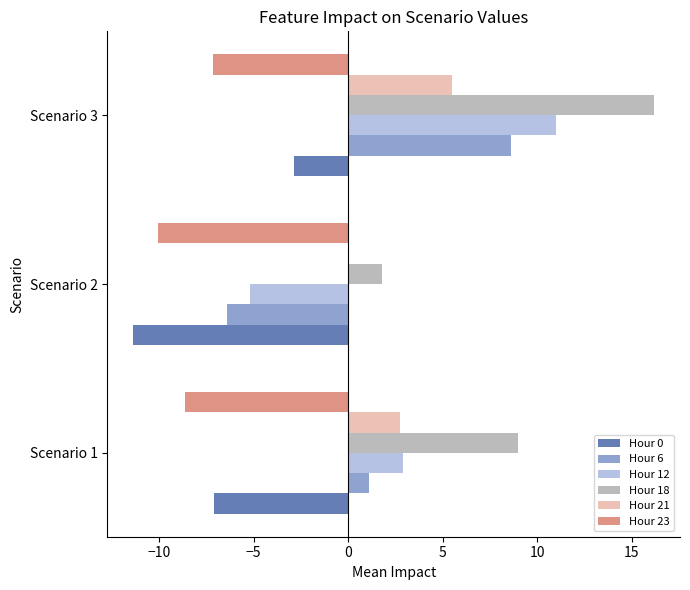

What is the maximum value for Hour 18?

16.2